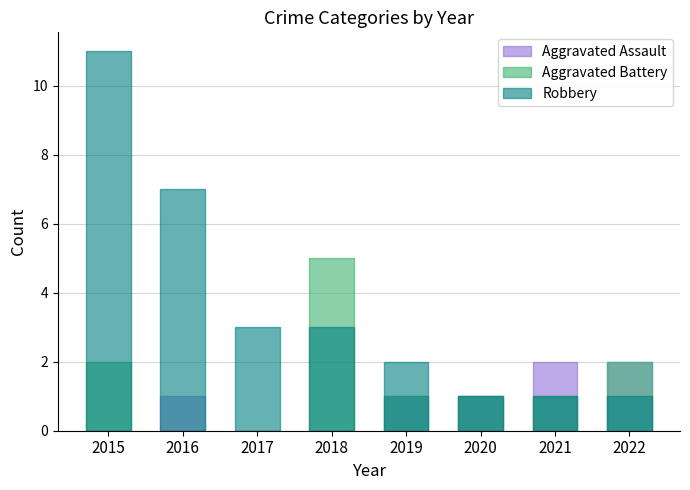

How many bars are there in total?

24